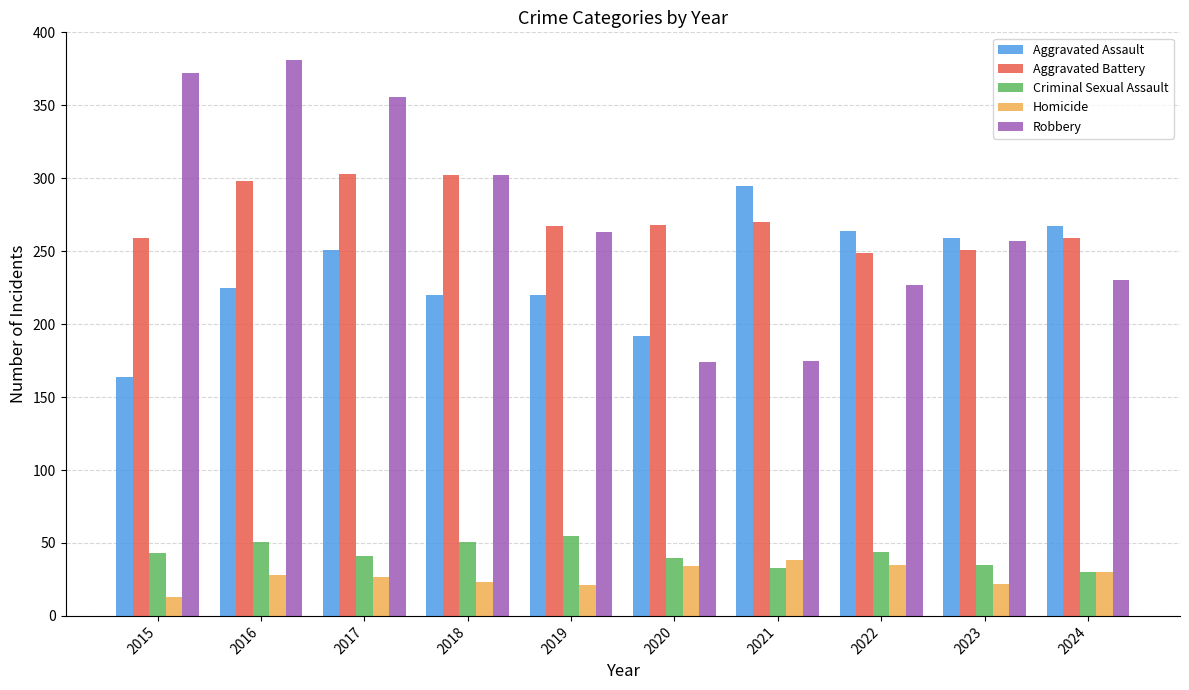

Where does the Robbery series first go above 263?

2015